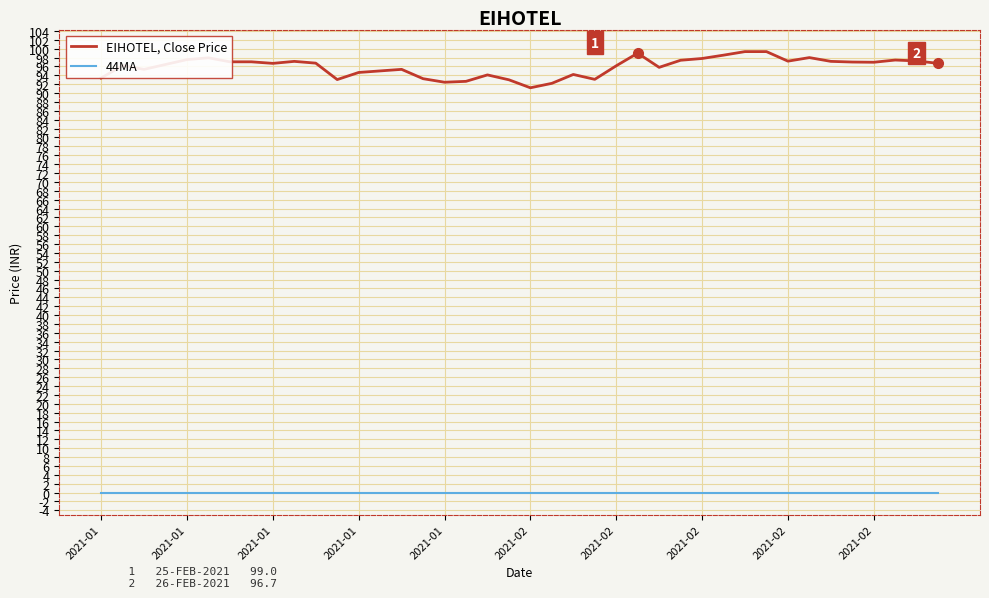

True or false: EIHOTEL, Close Price and 44MA cross at least once.

False